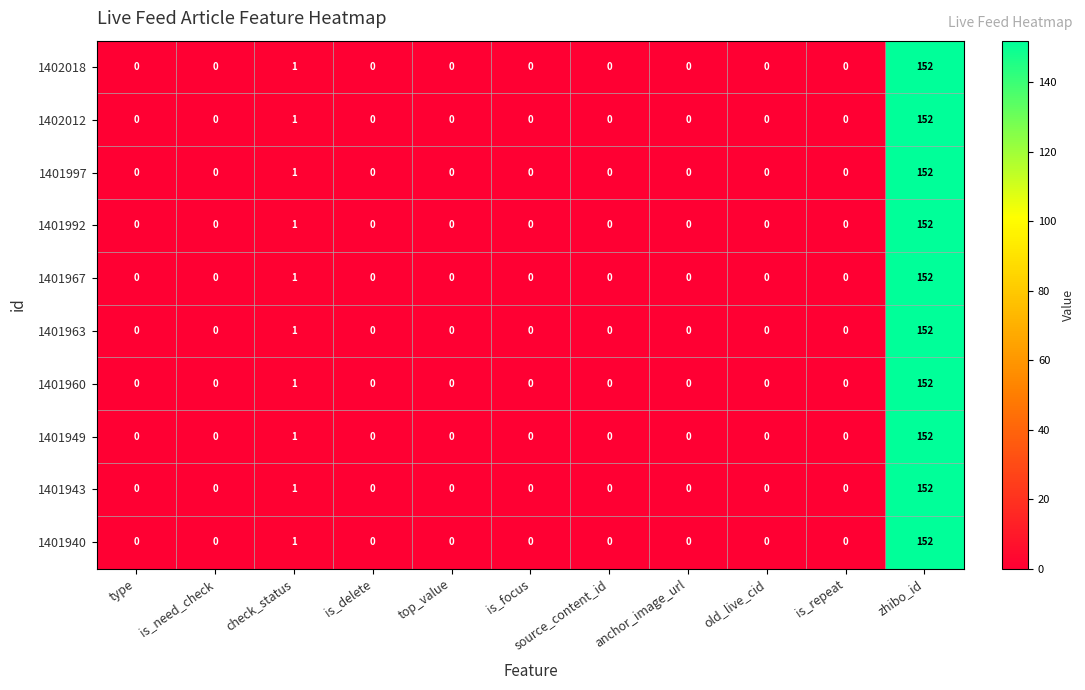

True or false: 1401943 has a value of 0 at is_need_check.

True